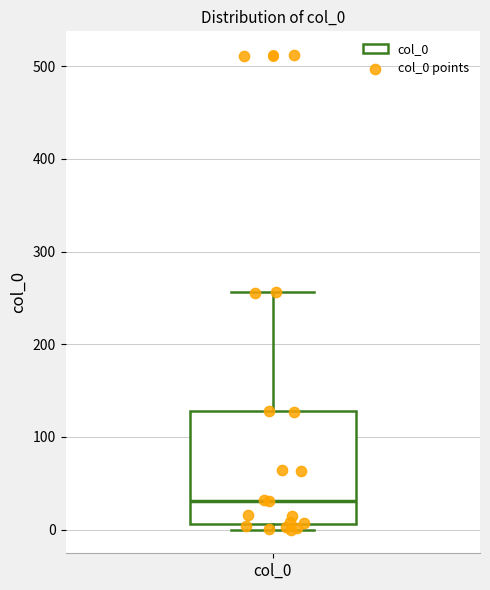

Where does the upper whisker of the box for col_0 end on the y-axis? The values are not printed on the chart, so give them approximately, as read against the axis.

260